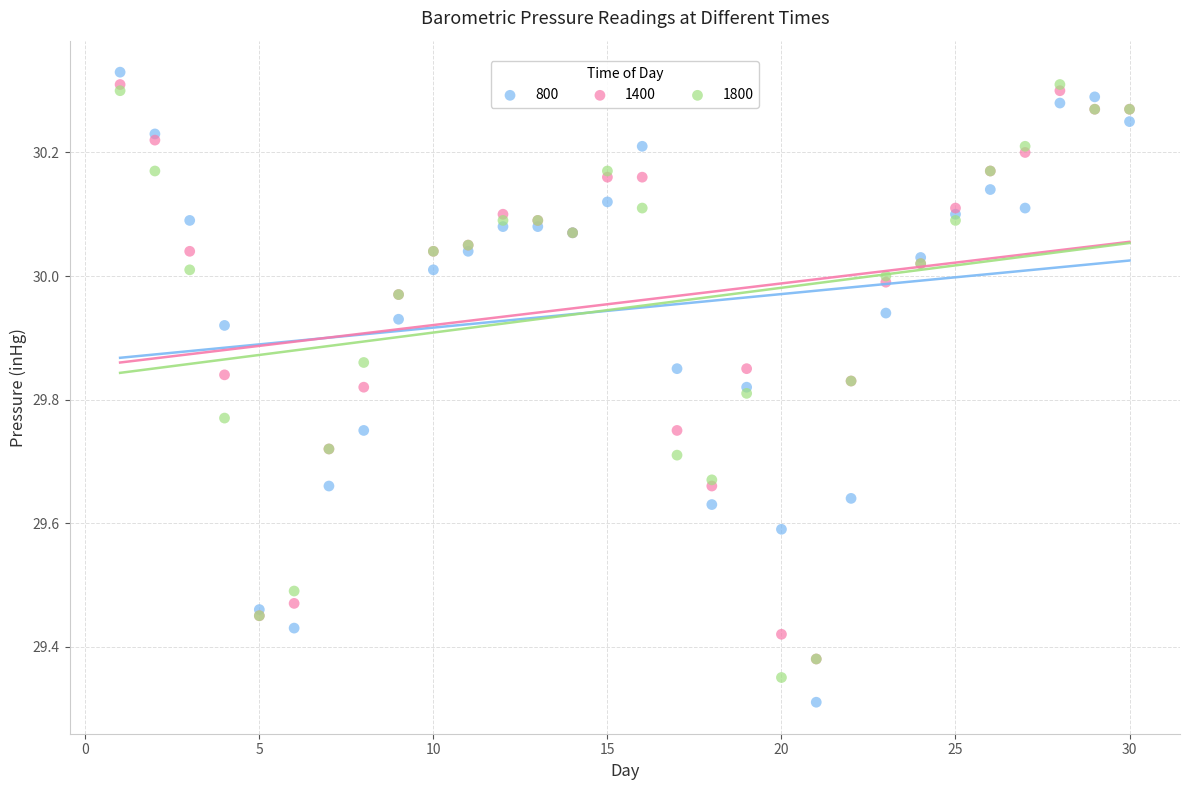

Which series has the largest Y range (max minus min)?

800